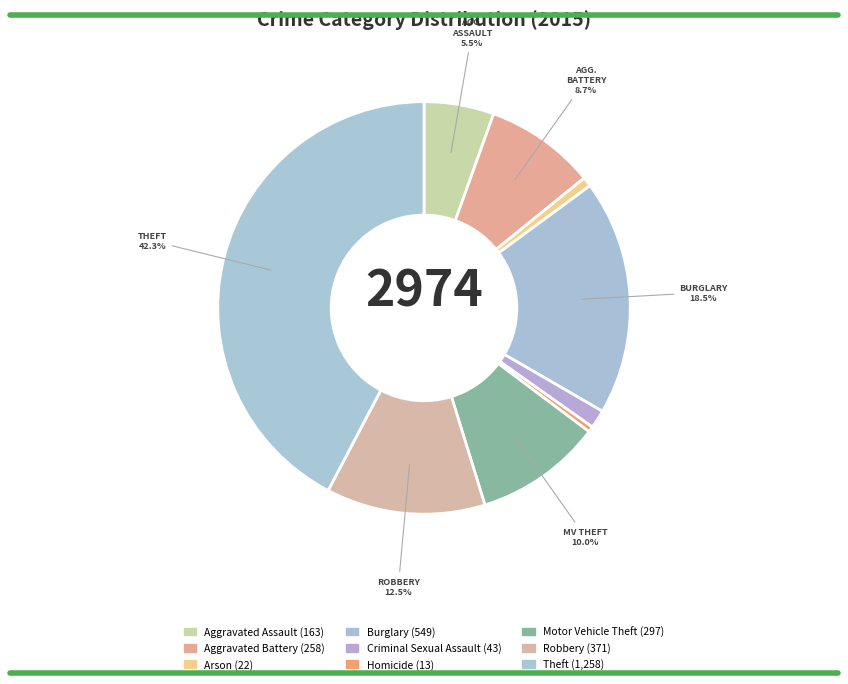

To the nearest percent, what is the average slice percentage?

11%